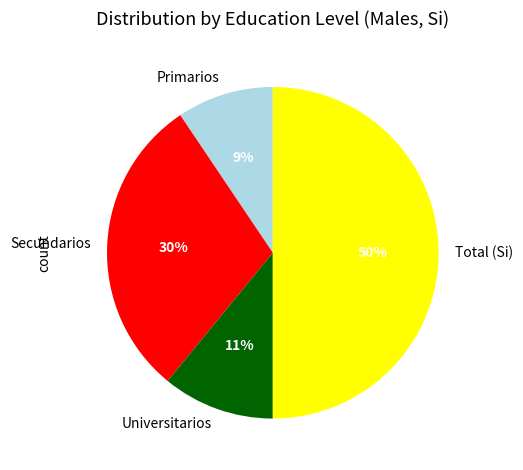

True or false: Secundarios accounts for 30% of the total.

True